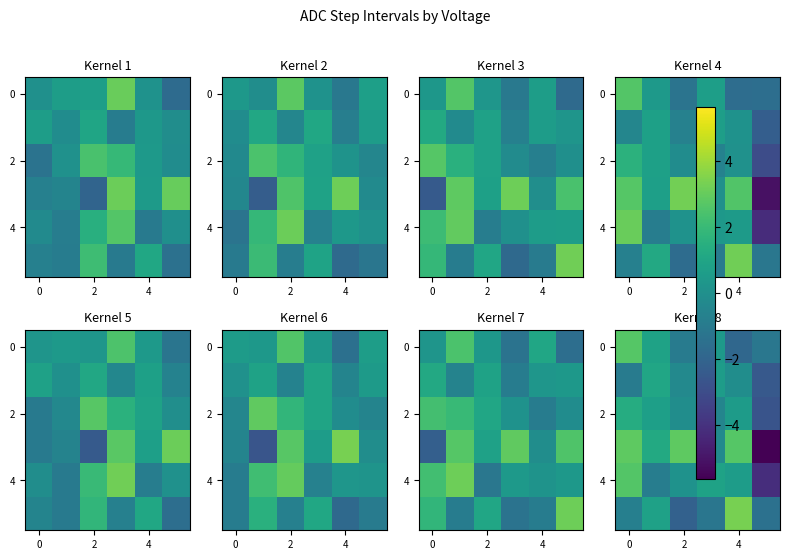

How many values in row_2 are below zero?

3